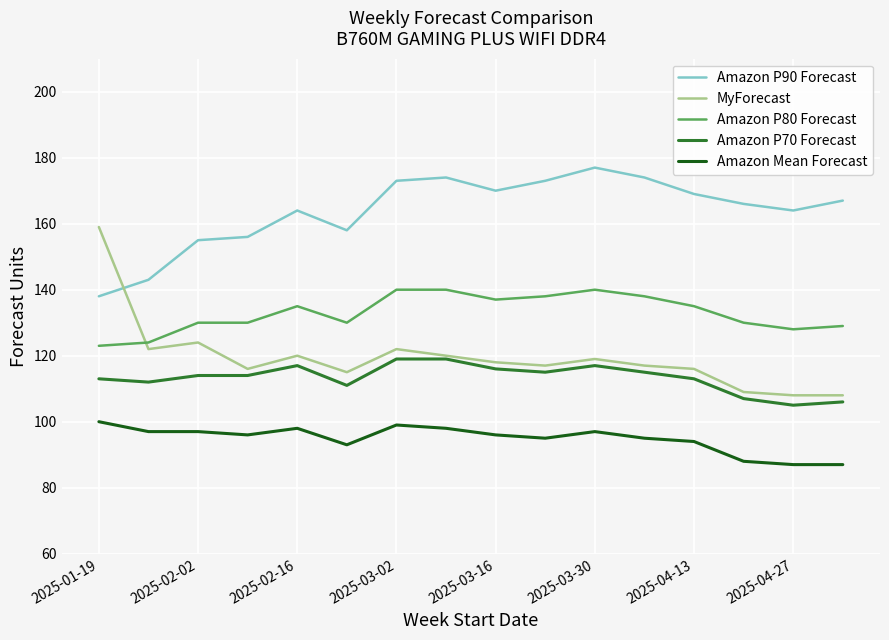

Which series has the largest total across all categories?

Amazon P90 Forecast